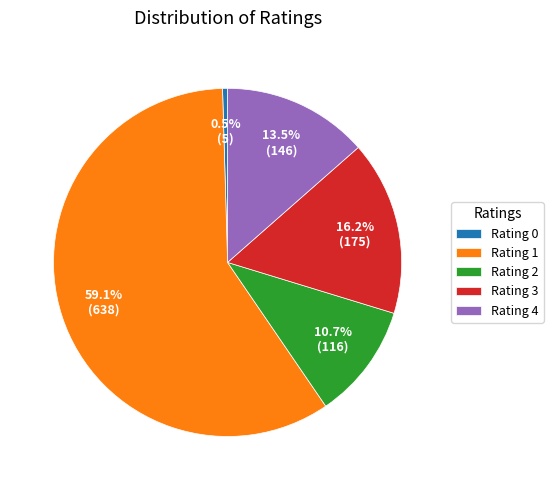

What is the smallest slice in the pie chart?

Rating 0